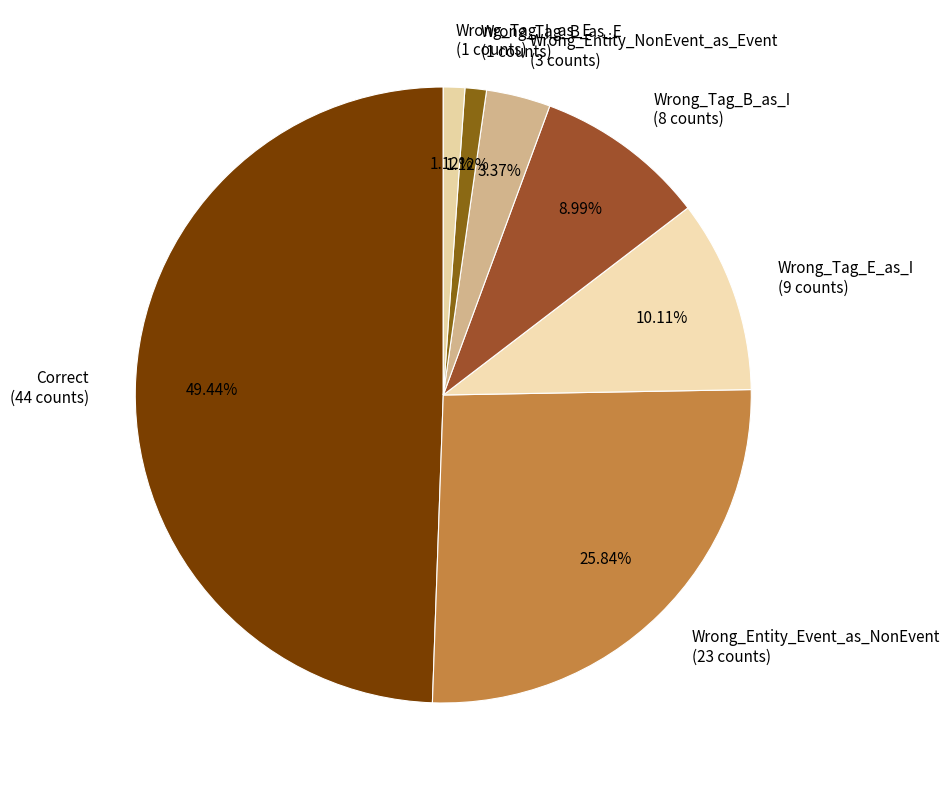

What is the ratio of the value at Correct to the value at Wrong_Entity_Event_as_NonEvent?

1.9